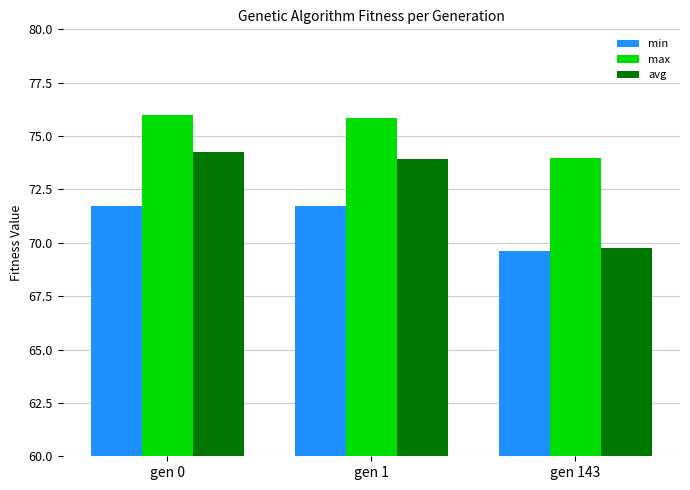

List the series in order of their overall mean, lowest first.

min, avg, max